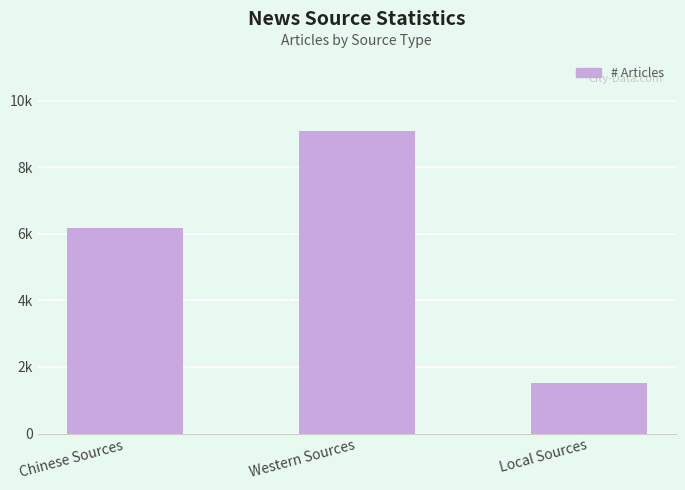

Count the values in the range 1512 to 9088.

3